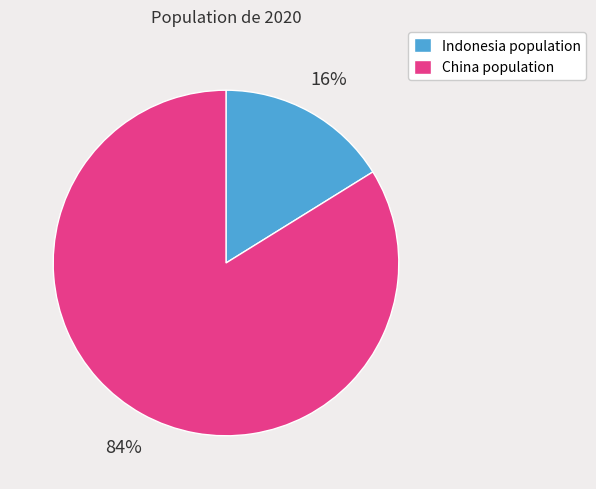

Which slice is the largest?

China population